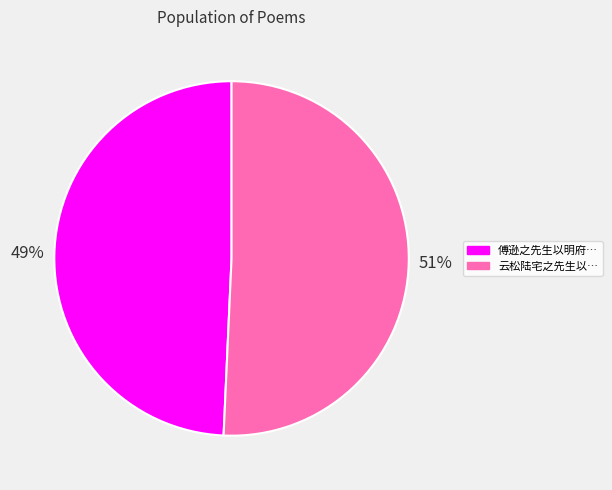

To the nearest percent, what is the average slice percentage?

50%